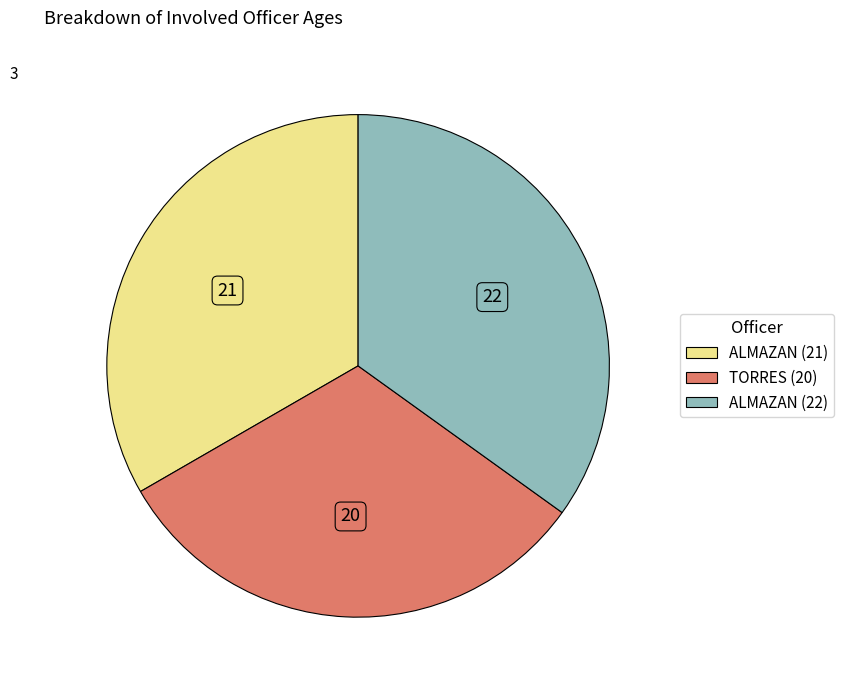

Which slice is the smallest?

TORRES (20)